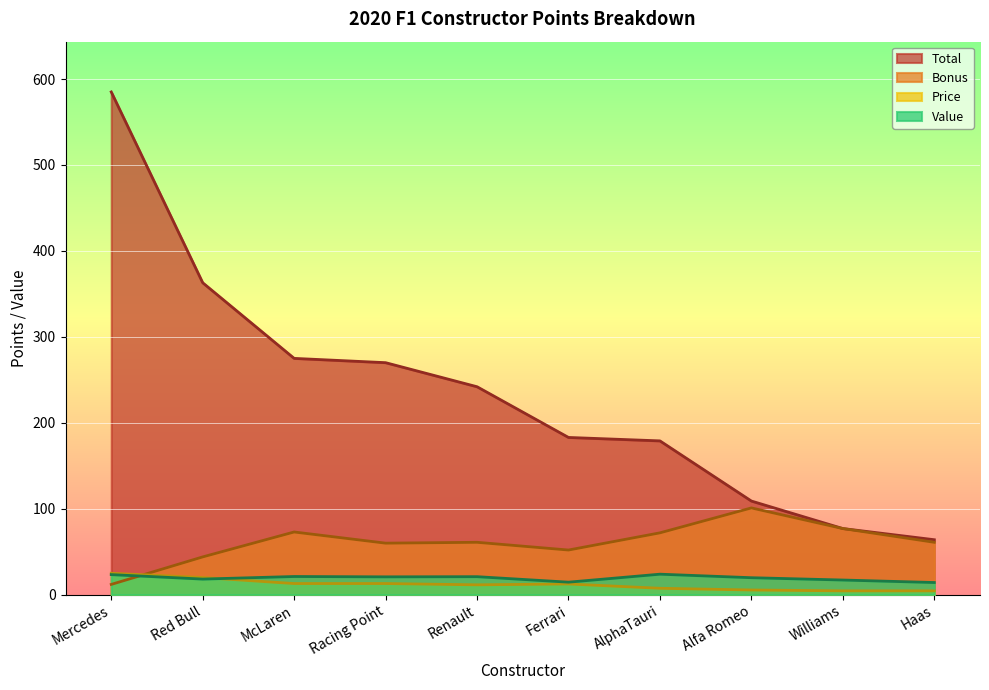

Reading left to right, what are all the values shown in this chart?

Total: 585.0	363.0	275.0	270.0	242.0	183.0	179.0	109.0	77.0	64.0
Bonus: 12.0	44.0	73.0	60.0	61.0	52.0	72.0	101.0	77.0	61.0
Price: 25.0	20.0	13.0	13.0	11.5	12.5	7.5	5.5	4.5	4.5
Value: 23.4	18.2	21.2	20.8	21.0	14.6	23.9	19.8	17.1	14.2